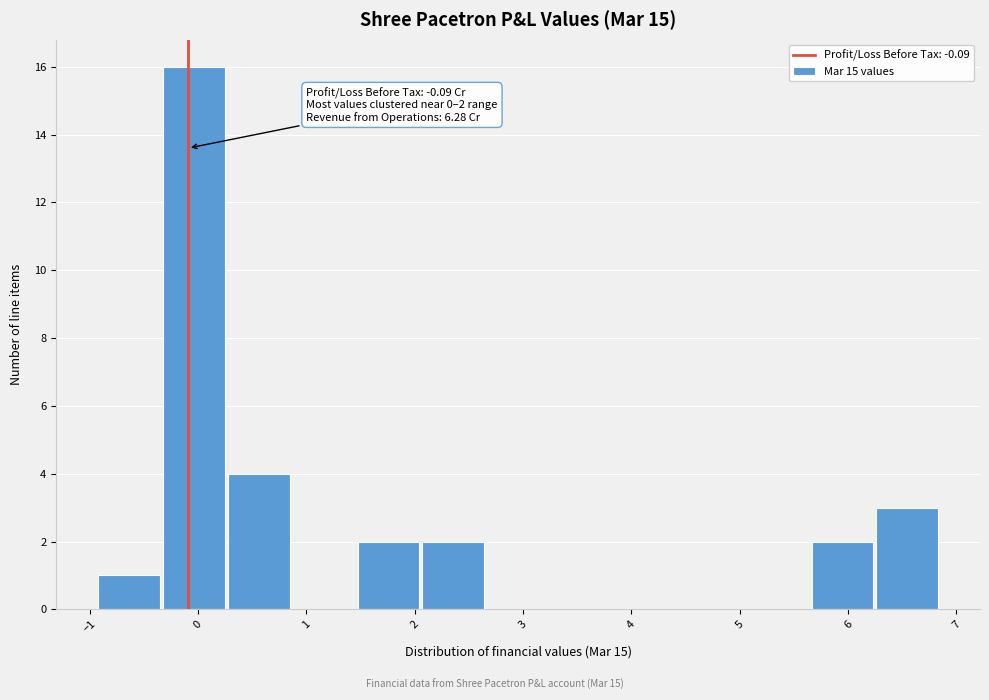

Over which range of the x-axis is the bar tallest?

-0.3 to 0.3